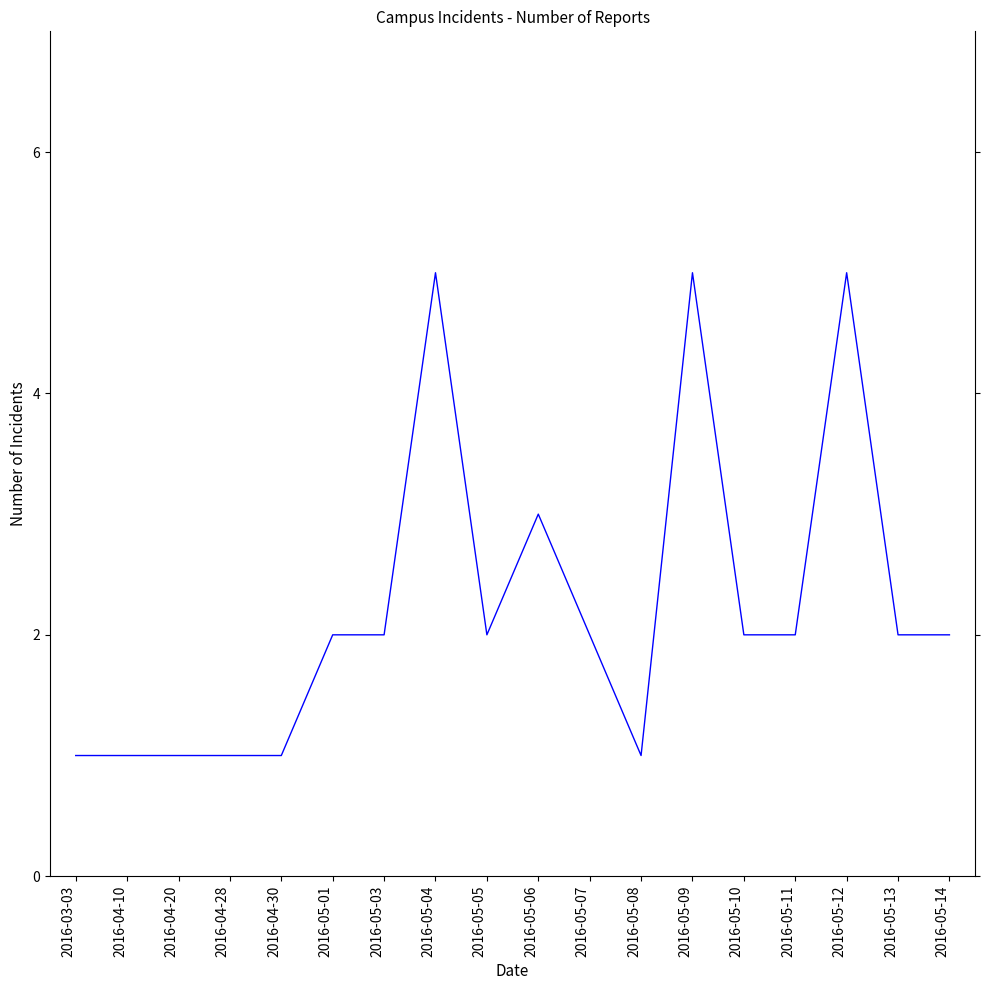

What position from the left is 2016-05-14?

18